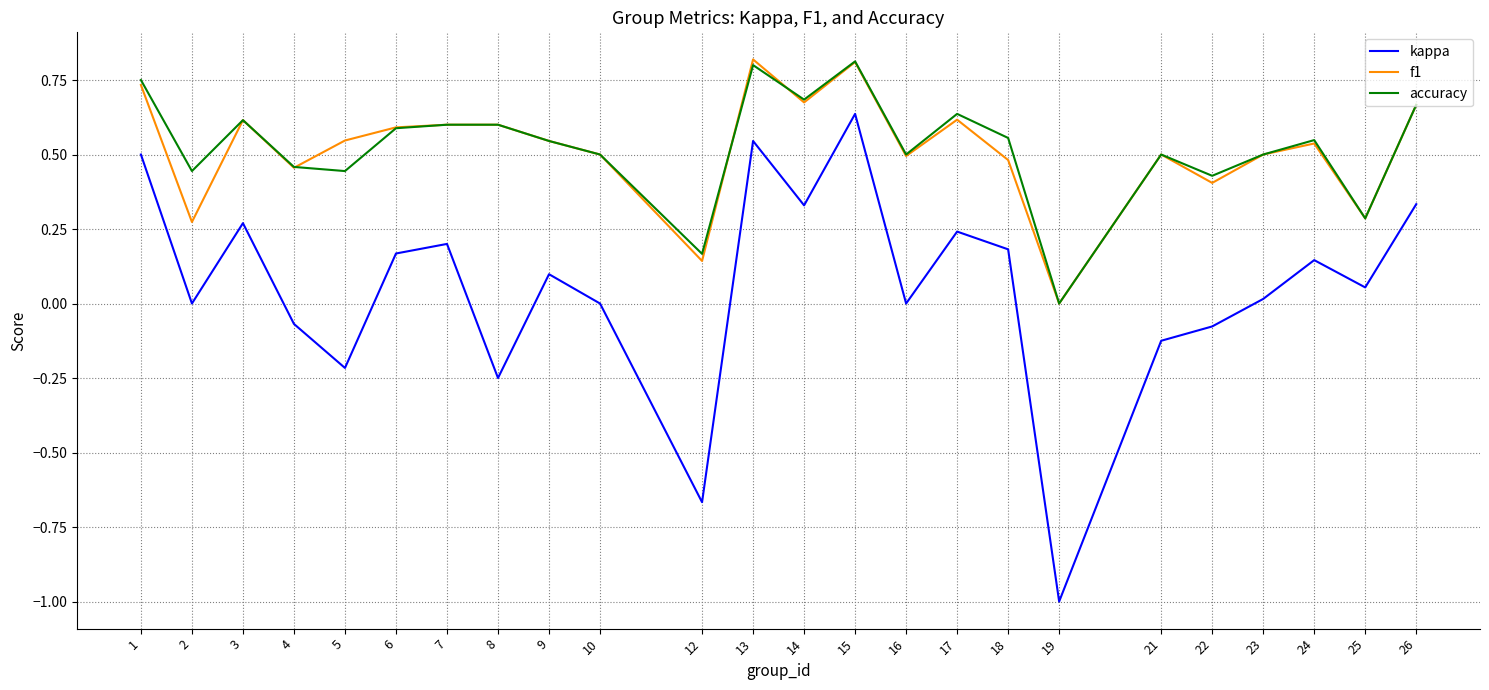

At which label does accuracy reach its minimum?

19